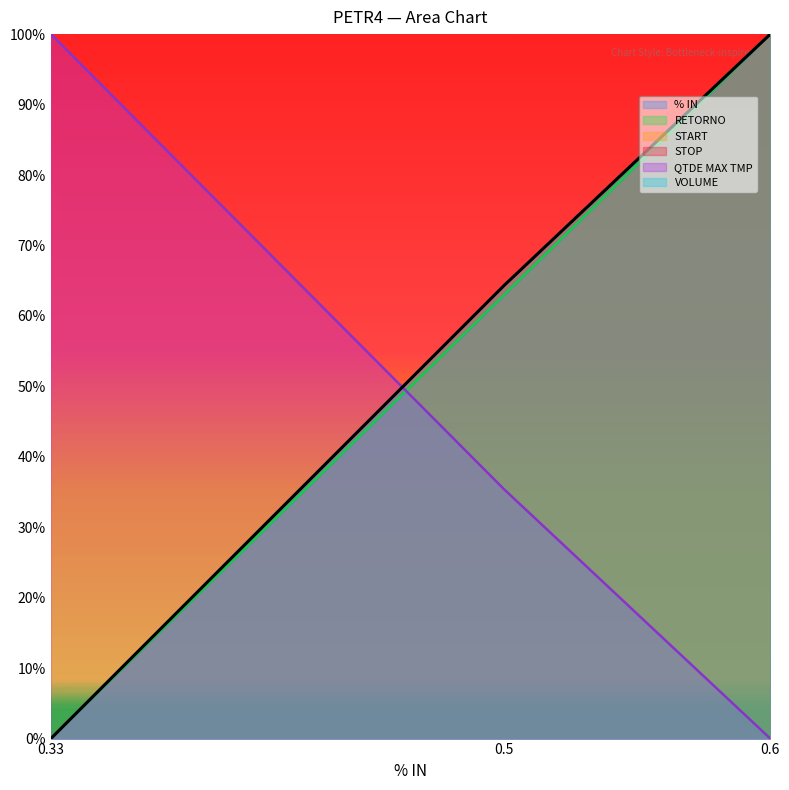

What is the difference between the maximum and minimum values in the % IN series?

1.0